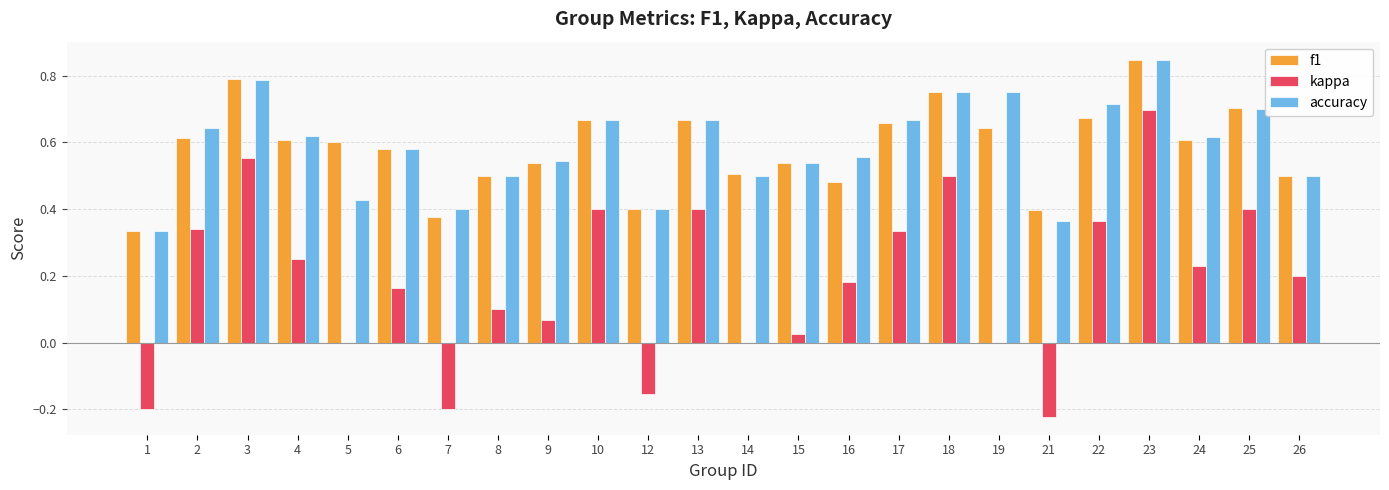

What is the sum of all accuracy values?

14.1